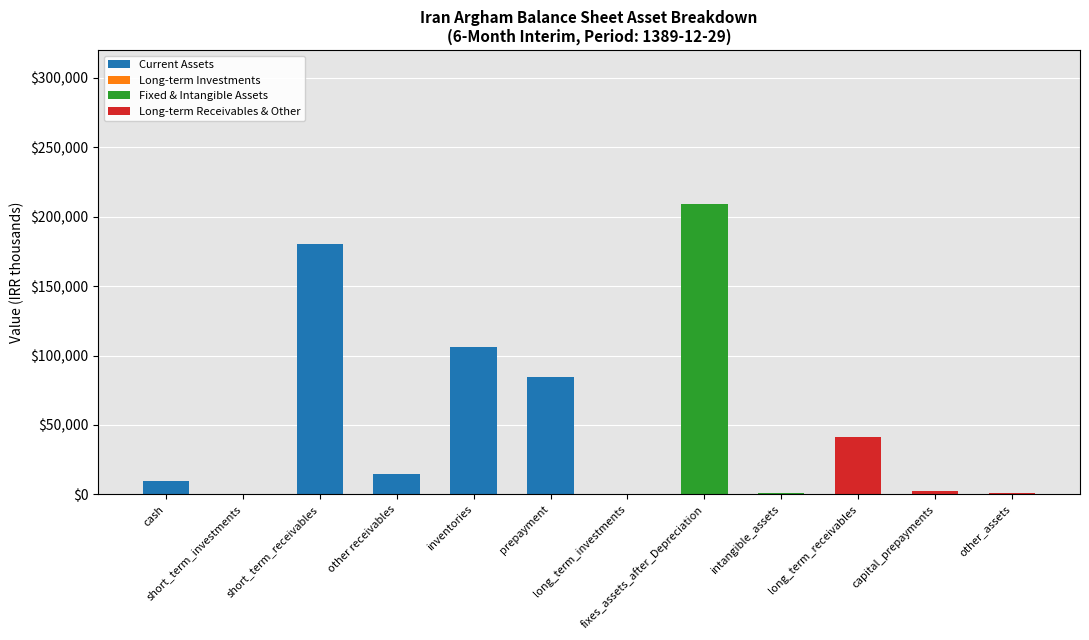

What is the maximum value for Current Assets?

180092